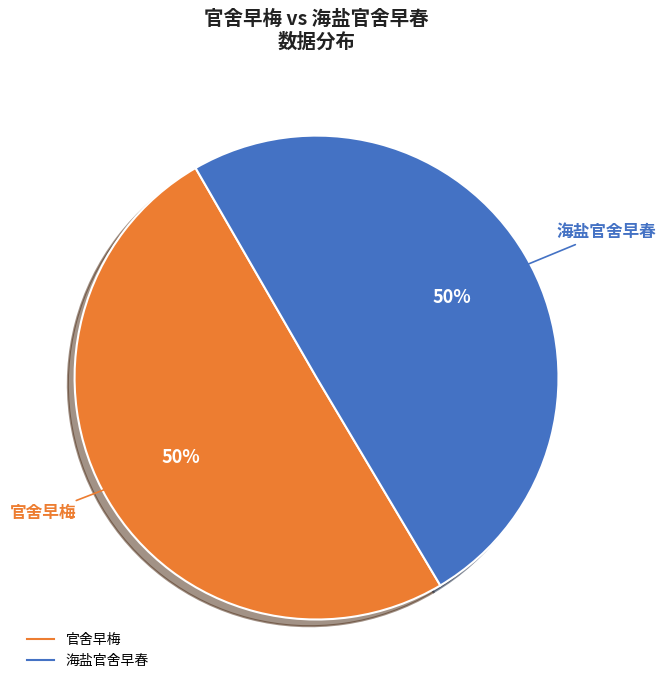

To the nearest percent, what is the average slice percentage?

50%